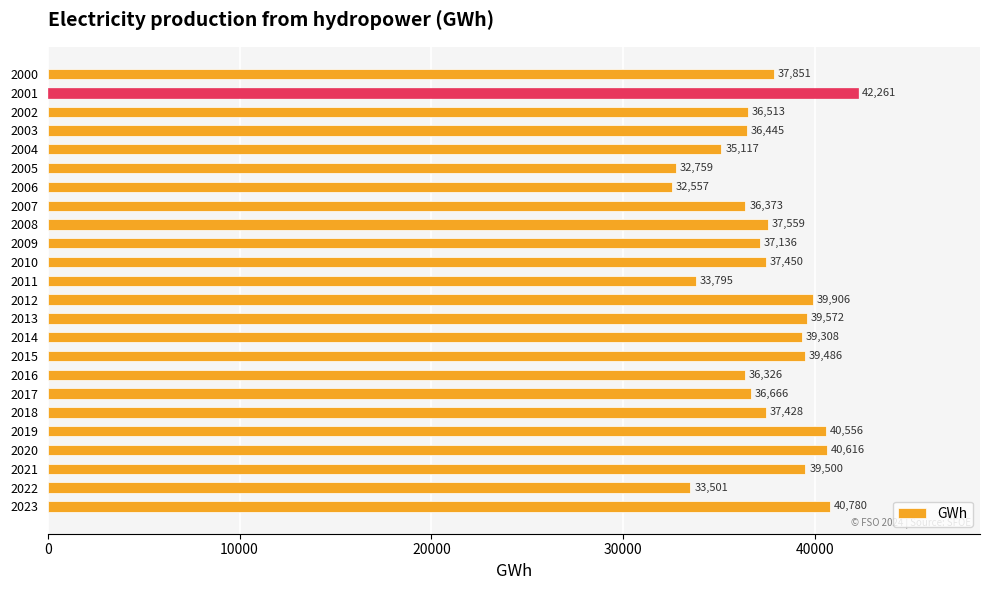

How many bars are there in total?

24